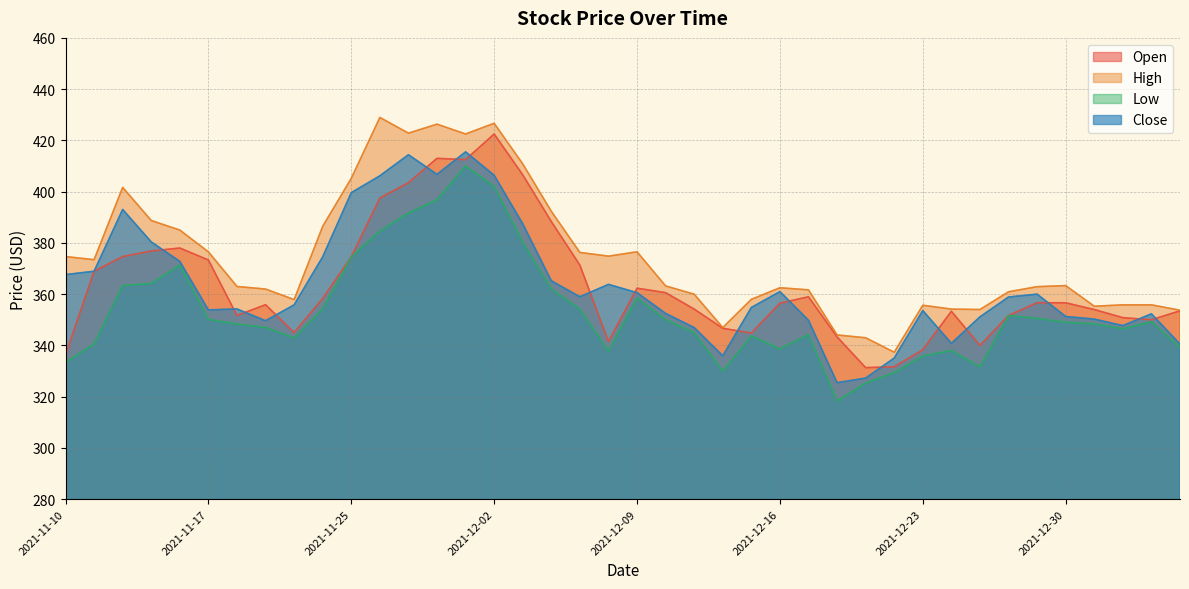

What position from the right is 2021-12-22?

11